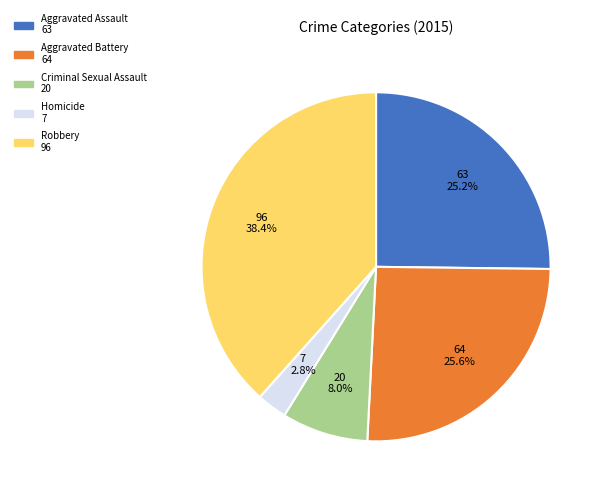

How much of the chart is everything except Criminal Sexual Assault?

92.0%